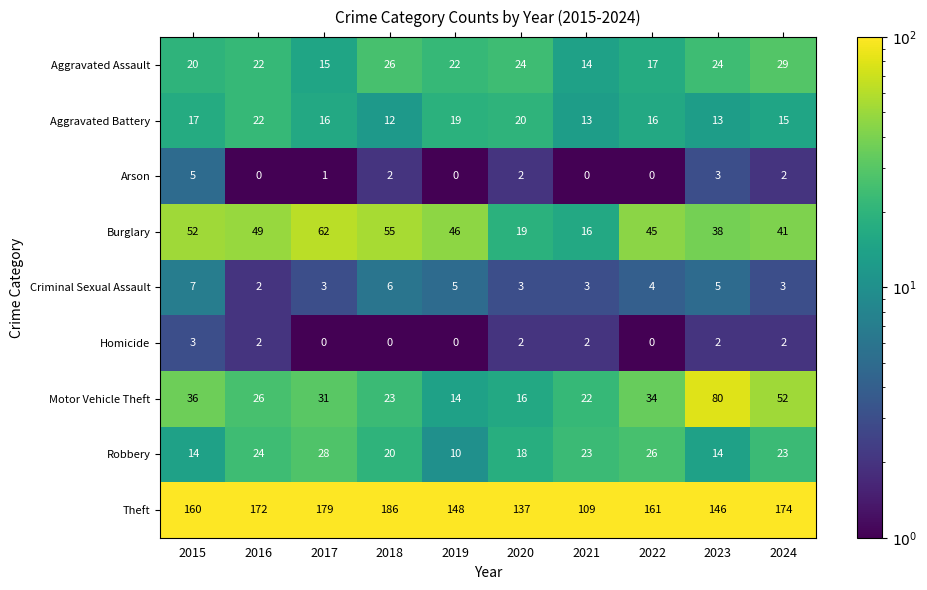

What is the average value of the Aggravated Assault series?

21